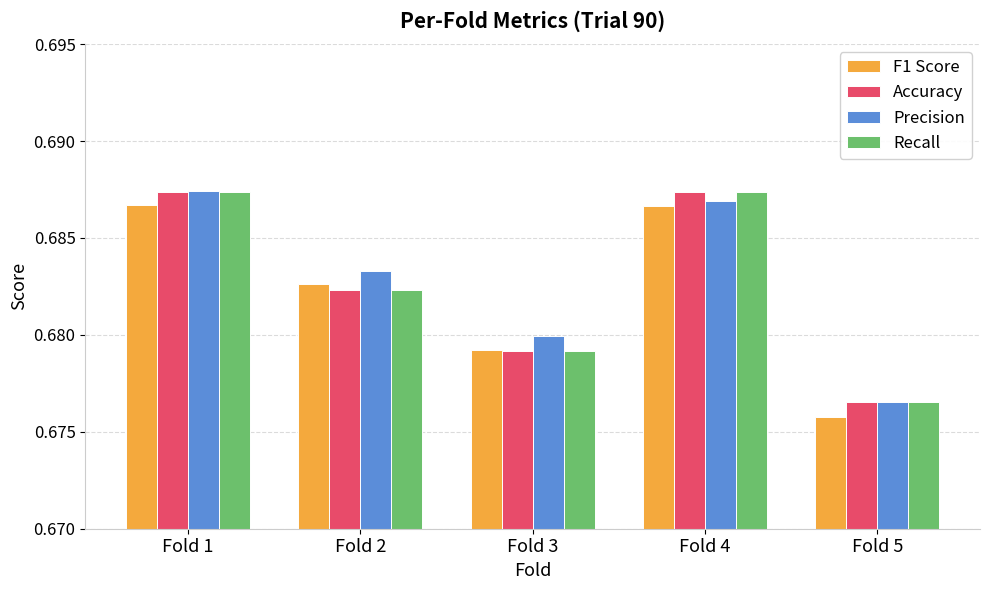

How many bars are there in total?

20